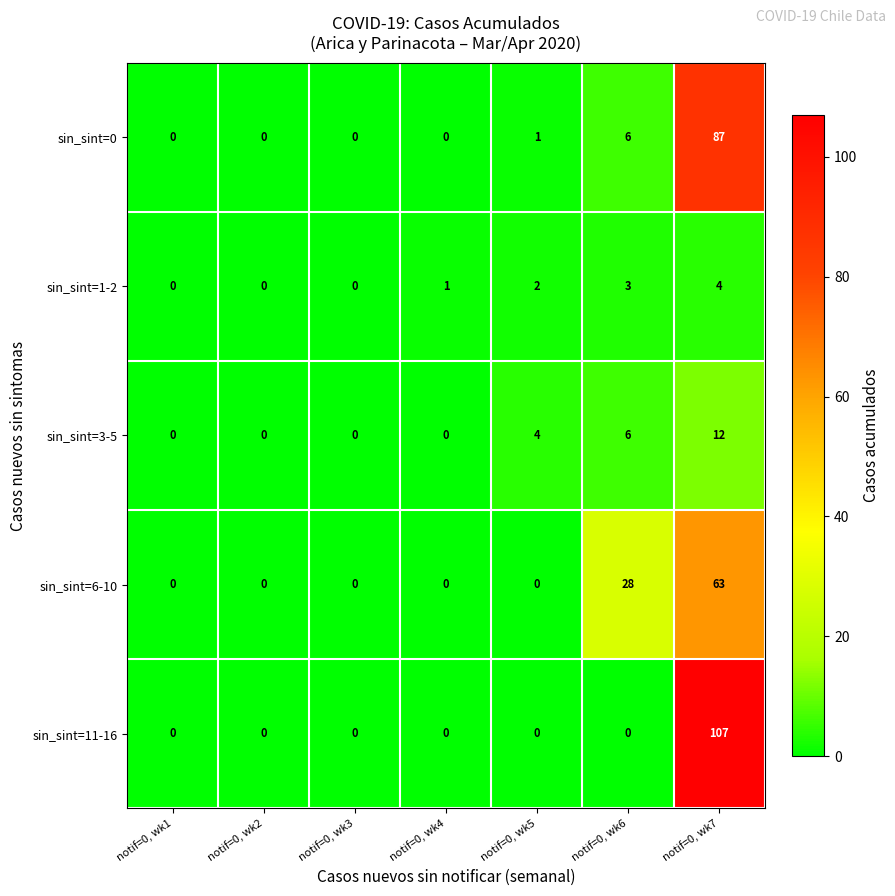

True or false: sin_sint=6-10 has a value of 0 at notif=0, wk1.

True